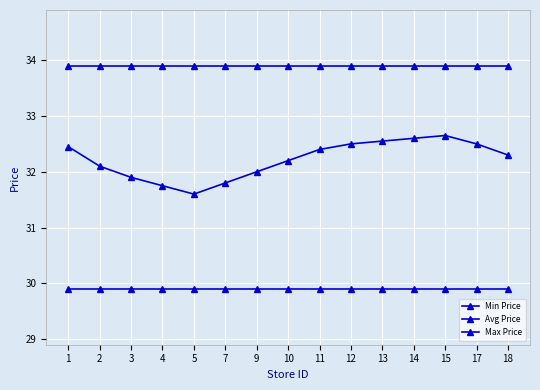

What is the difference between the maximum and minimum values in the Avg Price series?

1.0